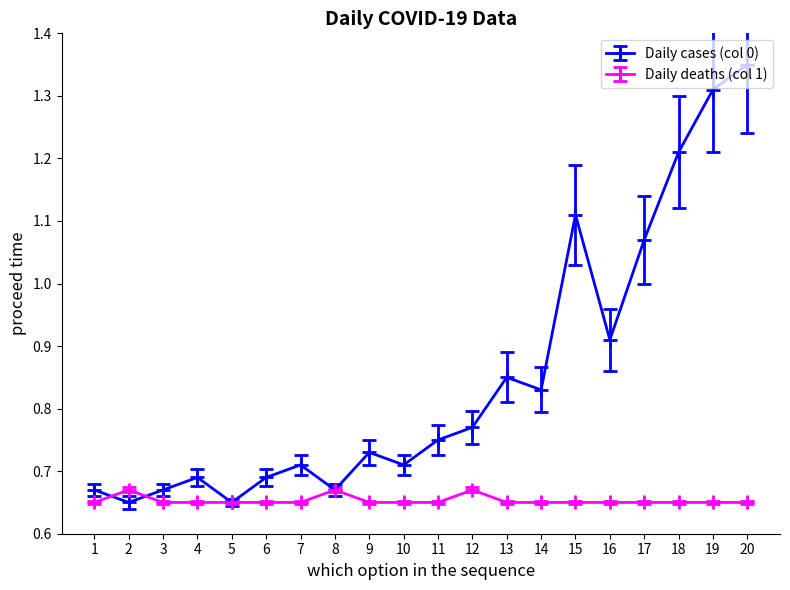

At which category is the sum across all series the highest?

20